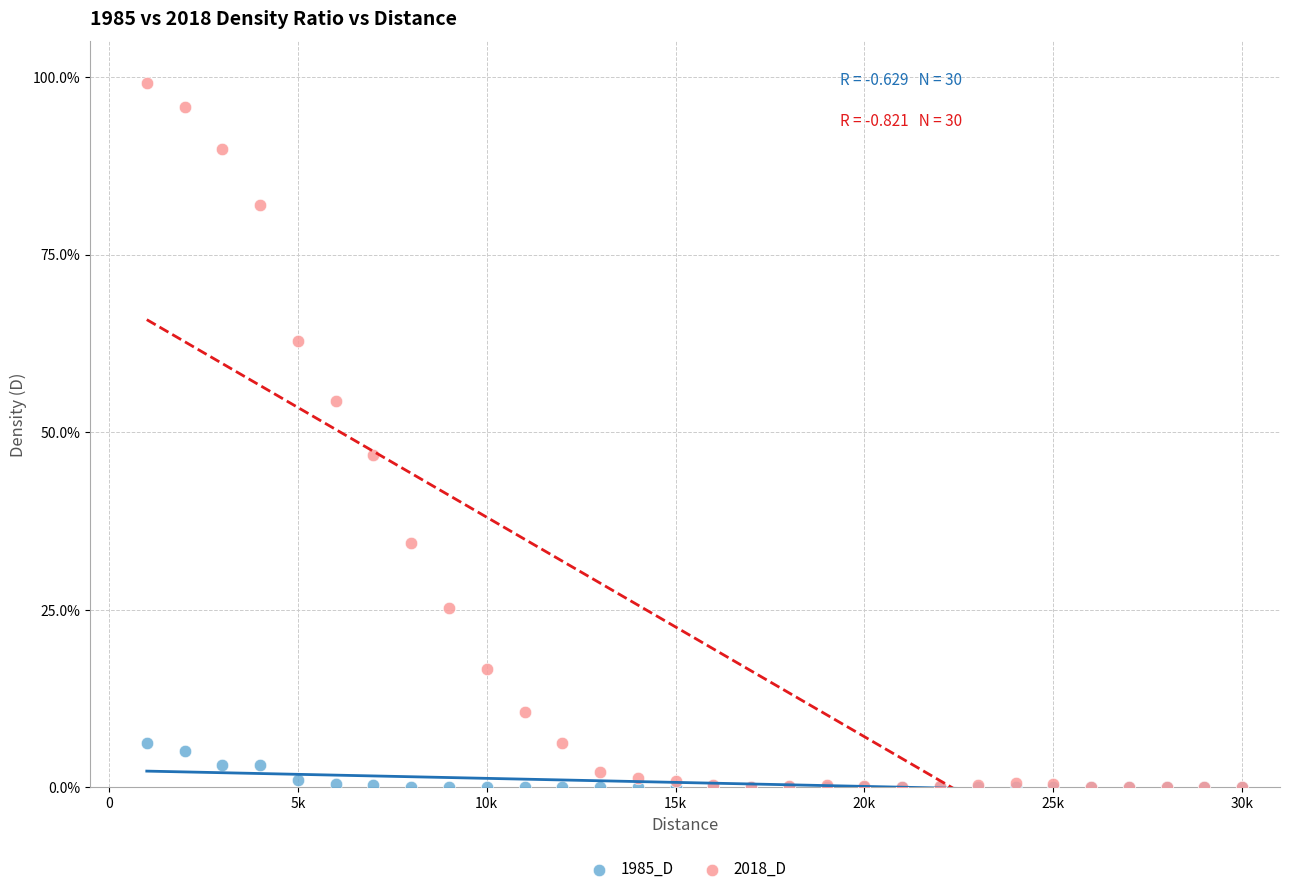

What are all the series names shown in the legend?

1985_D, 2018_D